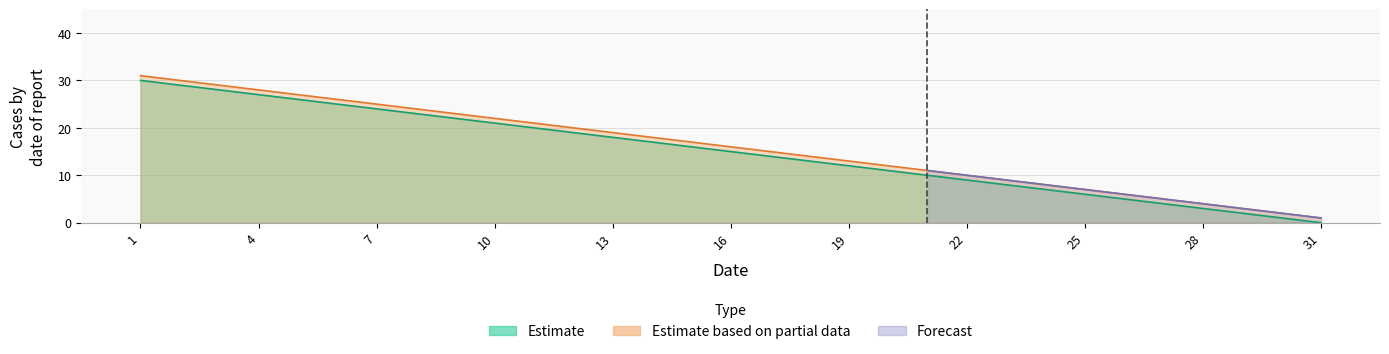

Reading left to right, extract all data points from this chart.

col_15: 30	29	28	27	26	25	24	23	22	21	20	19	18	17	16	15	14	13	12	11	10	9	8	7	6	5	4	3	2	1	0
col_16: 31	30	29	28	27	26	25	24	23	22	21	20	19	18	17	16	15	14	13	12	11	10	9	8	7	6	5	4	3	2	1